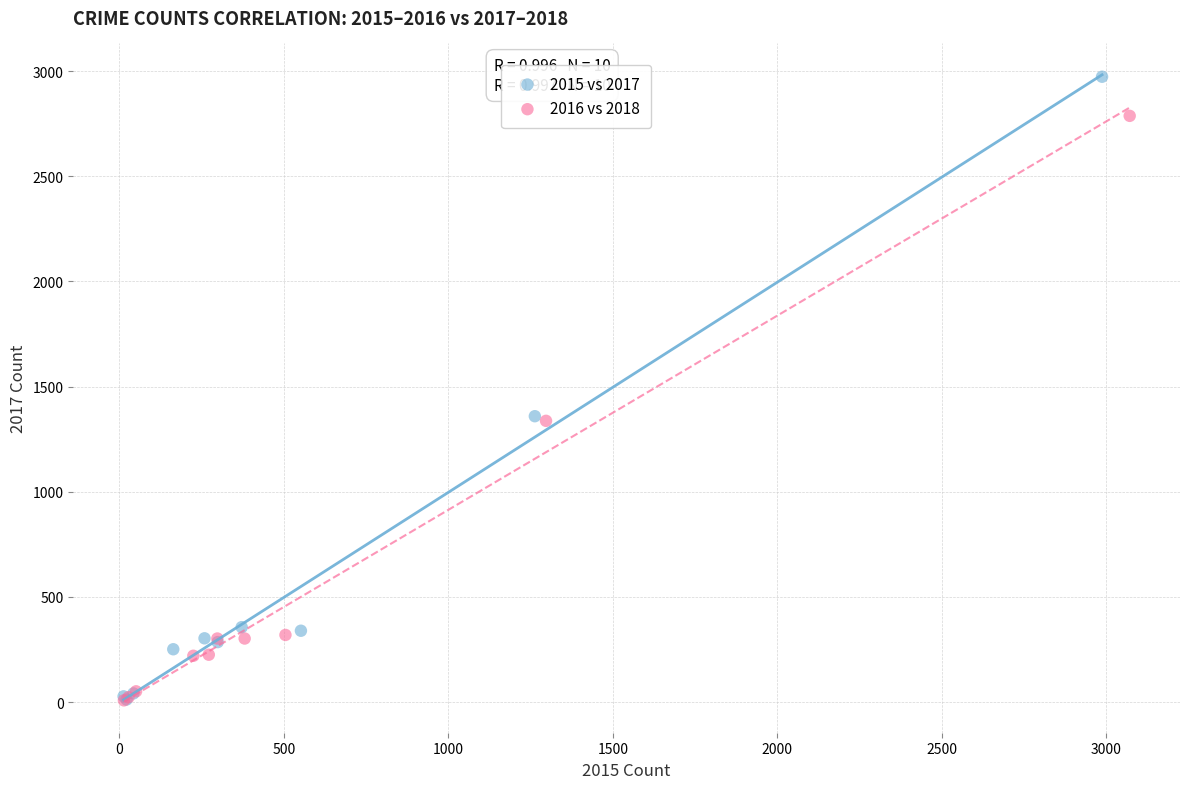

Which series has the largest Y range (max minus min)?

2015 vs 2017